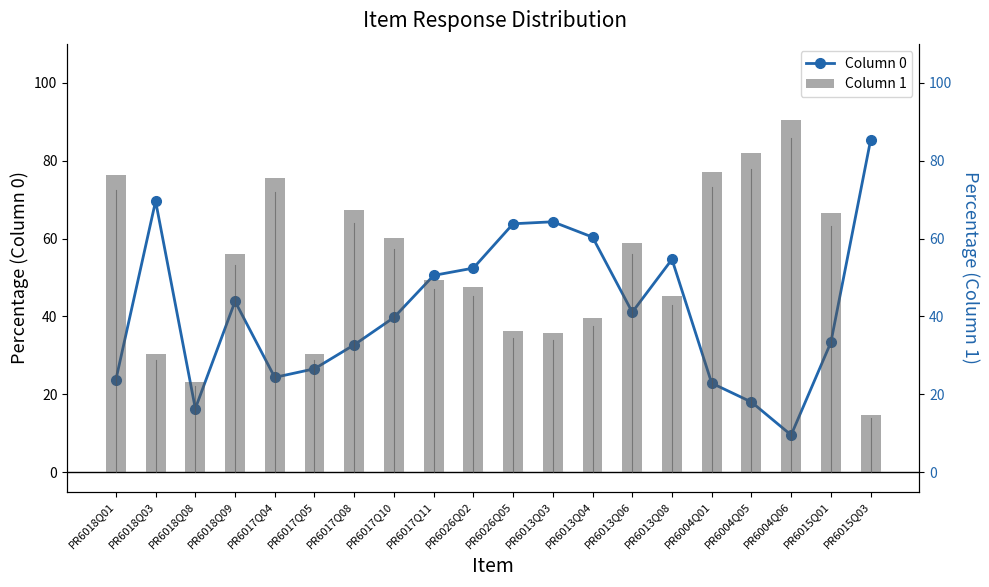

What position from the left is PR6013Q06?

14